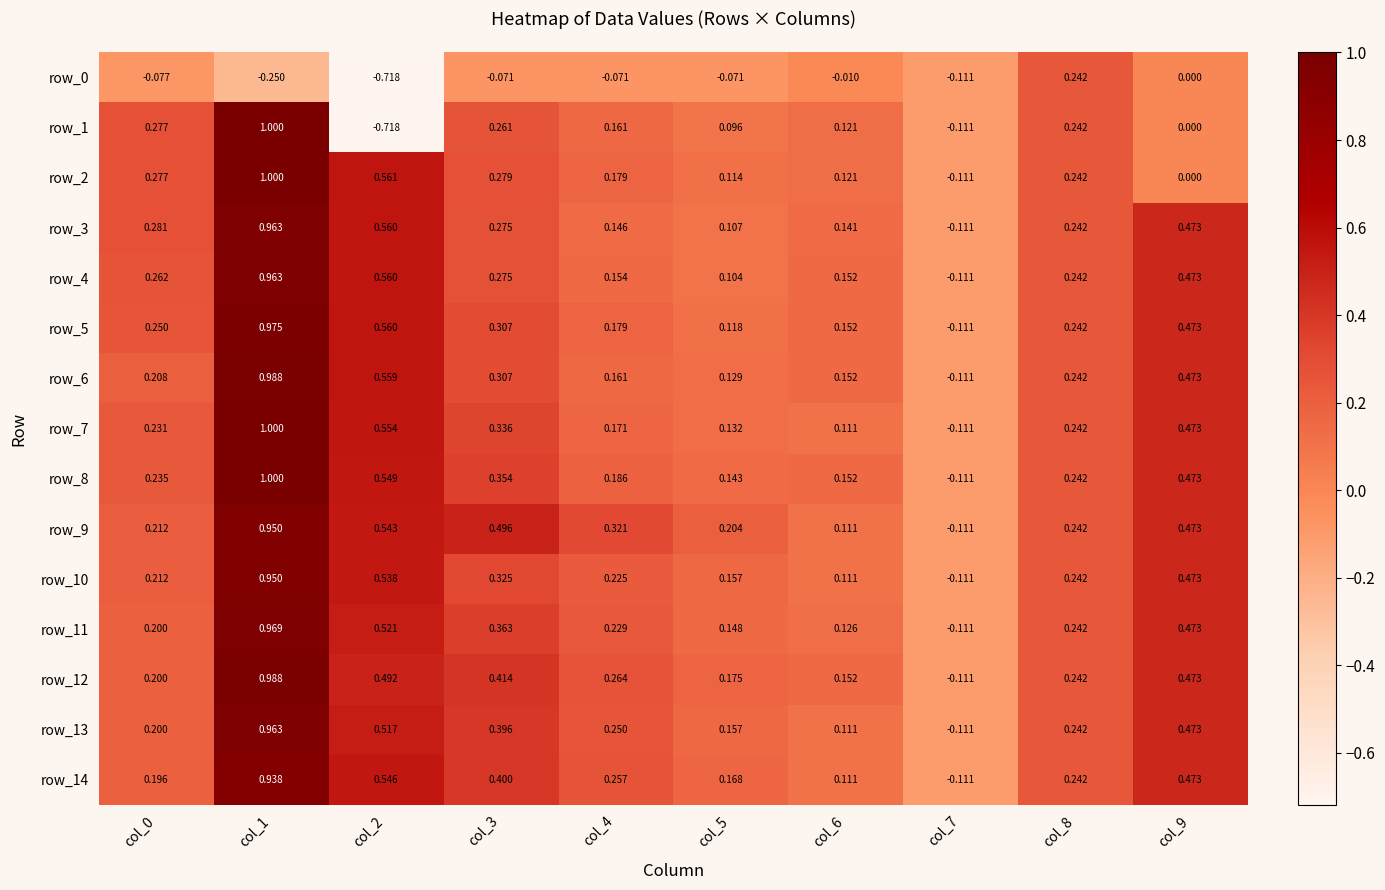

How many data points in row_14 are above 0?

9